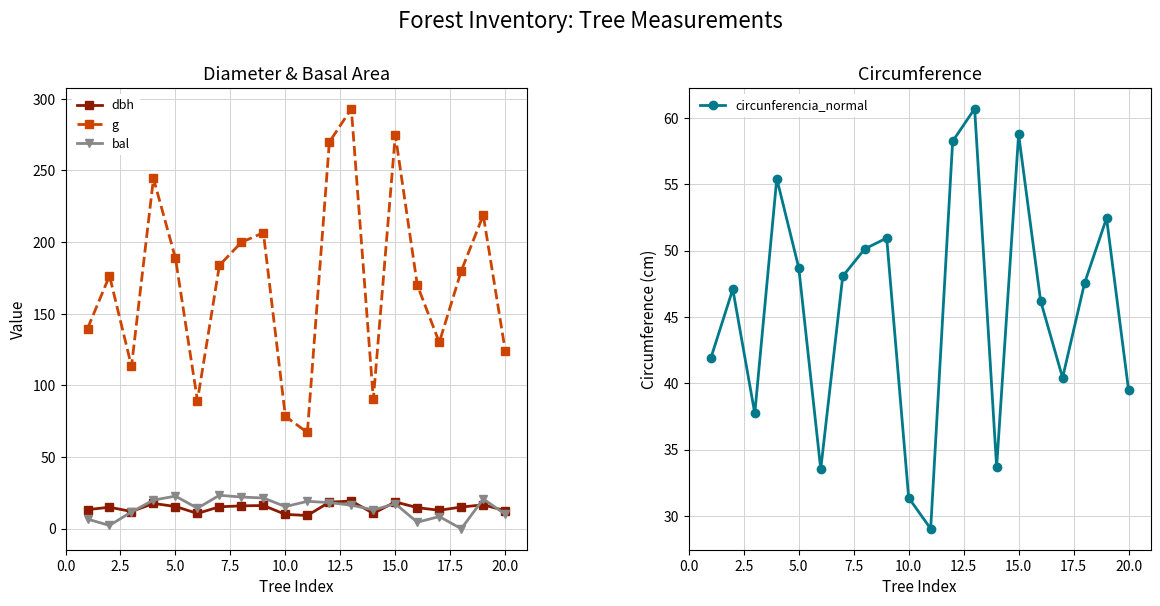

Reading left to right, list all the values displayed in this chart.

dbh: 13.3	15.0	12.0	17.6	15.5	10.7	15.3	15.9	16.2	10.0	9.2	18.5	19.3	10.7	18.7	14.7	12.9	15.1	16.7	12.6
g: 139.6	176.5	113.3	244.4	188.7	89.5	183.8	199.9	206.5	78.3	67.2	269.8	293.1	90.3	274.8	169.9	130.0	179.9	218.8	124.2
bal: 6.7	2.3	11.7	20.0	22.7	14.3	23.3	22.1	21.4	15.4	19.1	18.2	16.4	13.2	17.4	4.5	8.5	0.0	20.8	10.1
circunferencia_normal: 41.9	47.1	37.7	55.4	48.7	33.5	48.1	50.1	50.9	31.4	29.1	58.2	60.7	33.7	58.8	46.2	40.4	47.5	52.4	39.5